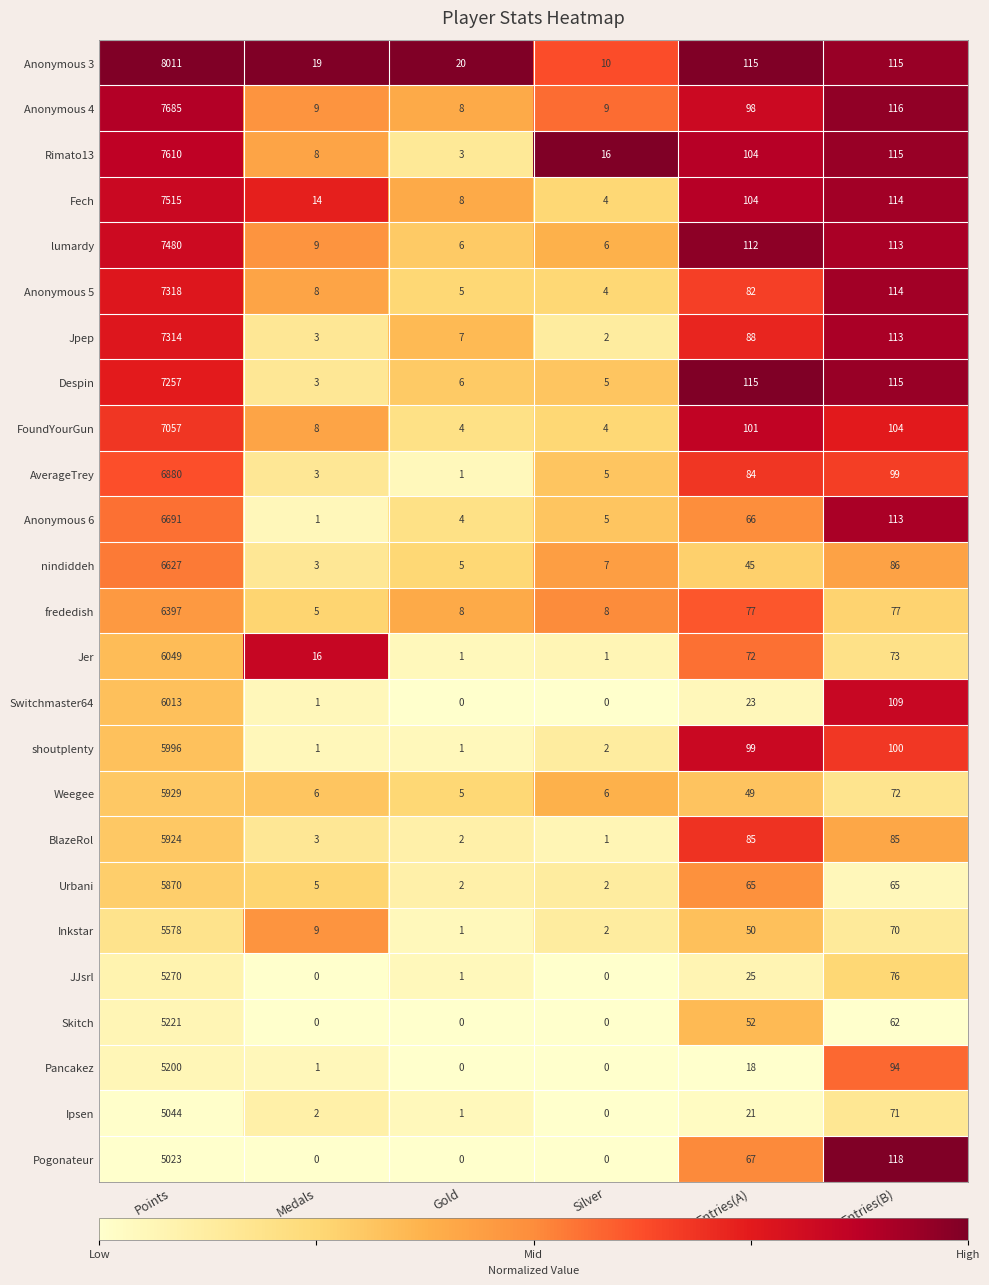

True or false: shoutplenty has a value of 3 at Silver.

False